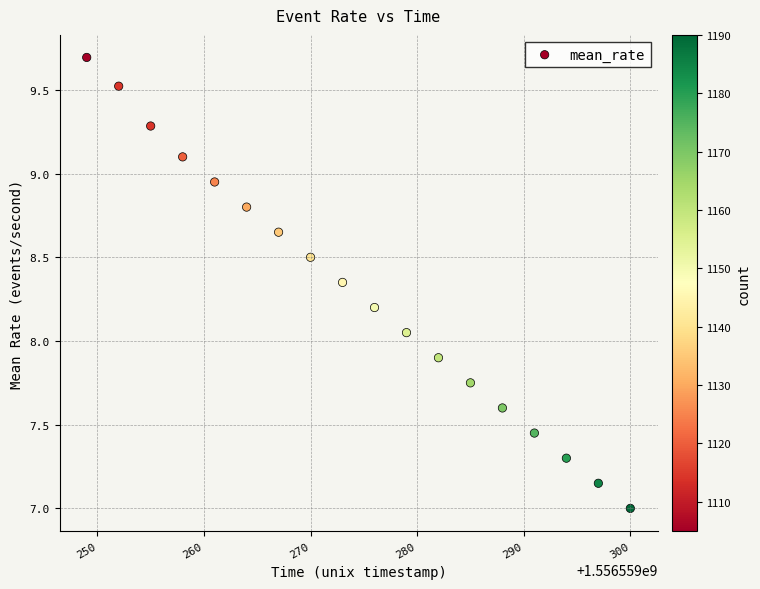

What is the range of Y values (max minus min)?

2.7